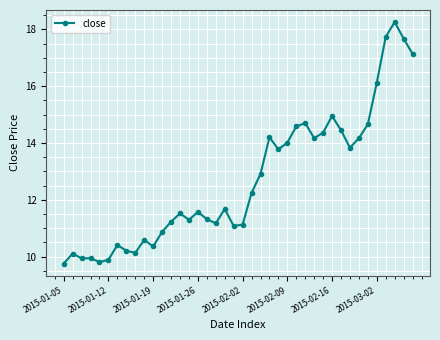

What is the greatest value displayed?

18.3